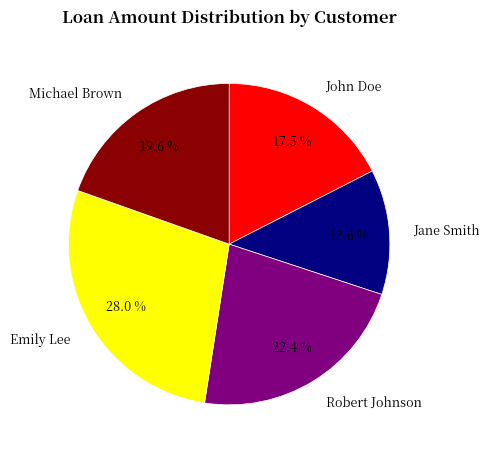

Count the number of slices in the pie.

5